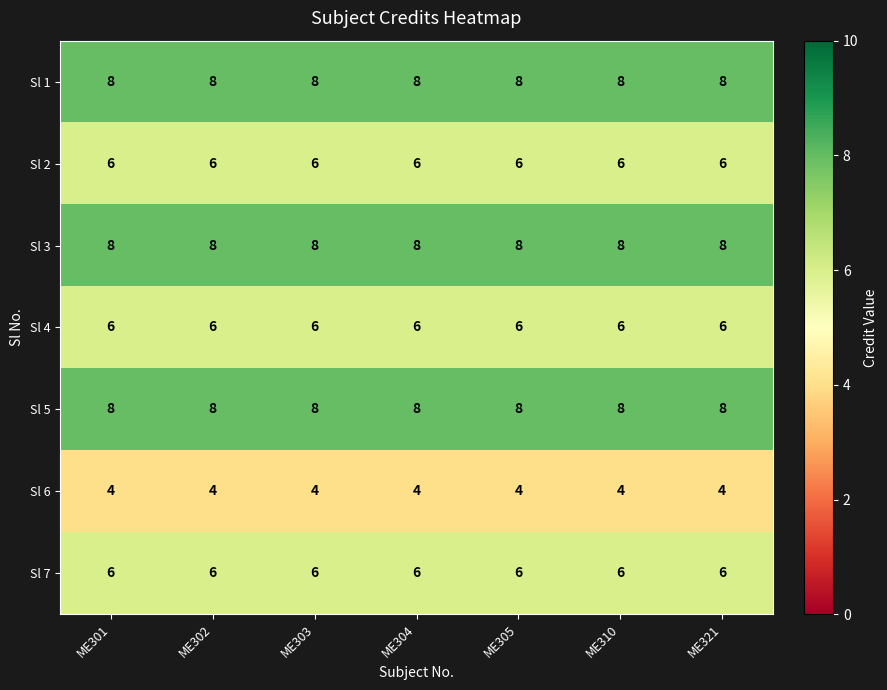

At how many categories does at least one series exceed 5?

7